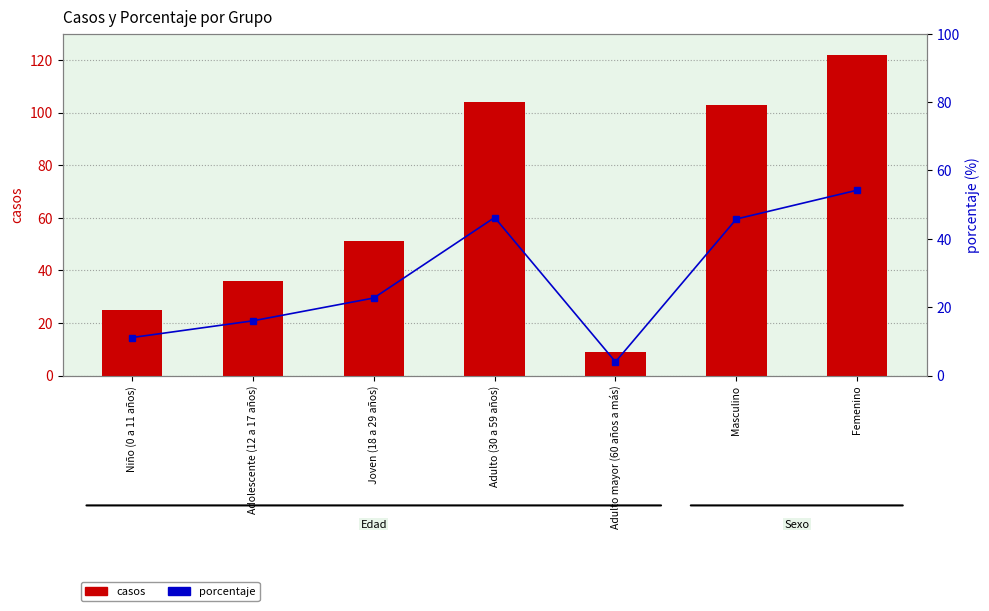

Which category has the highest value in the casos series?

Femenino